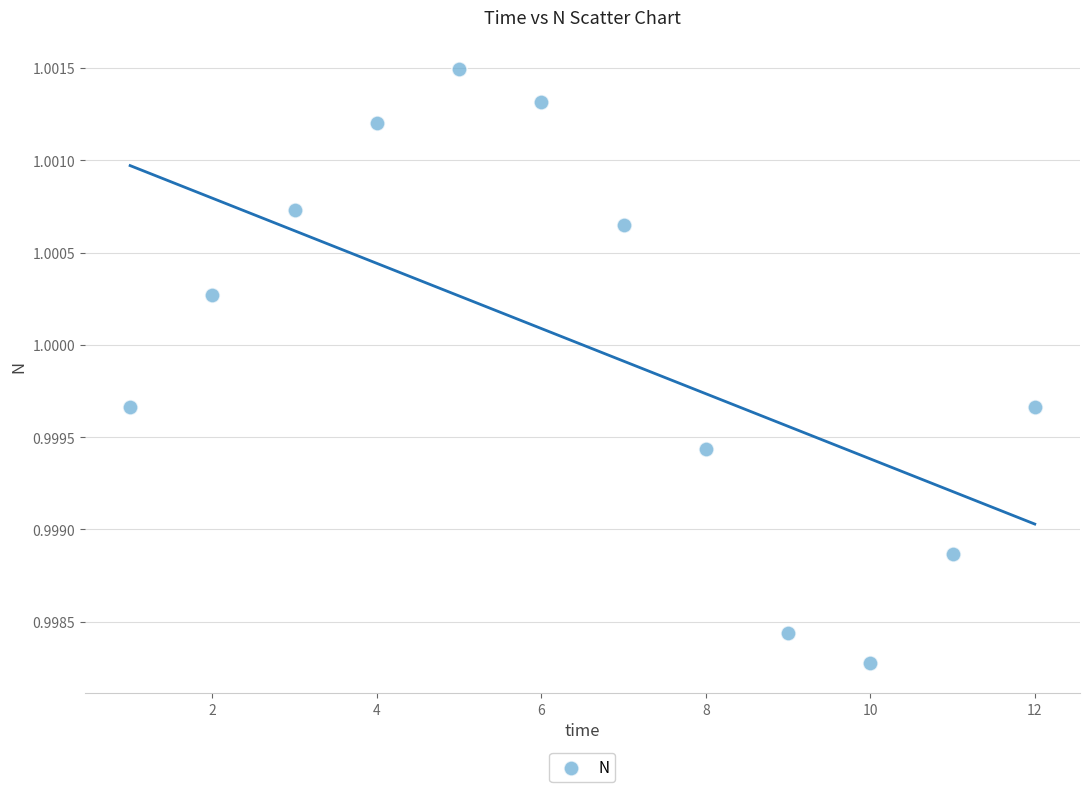

What is the range of X values (max minus min)?

11.0